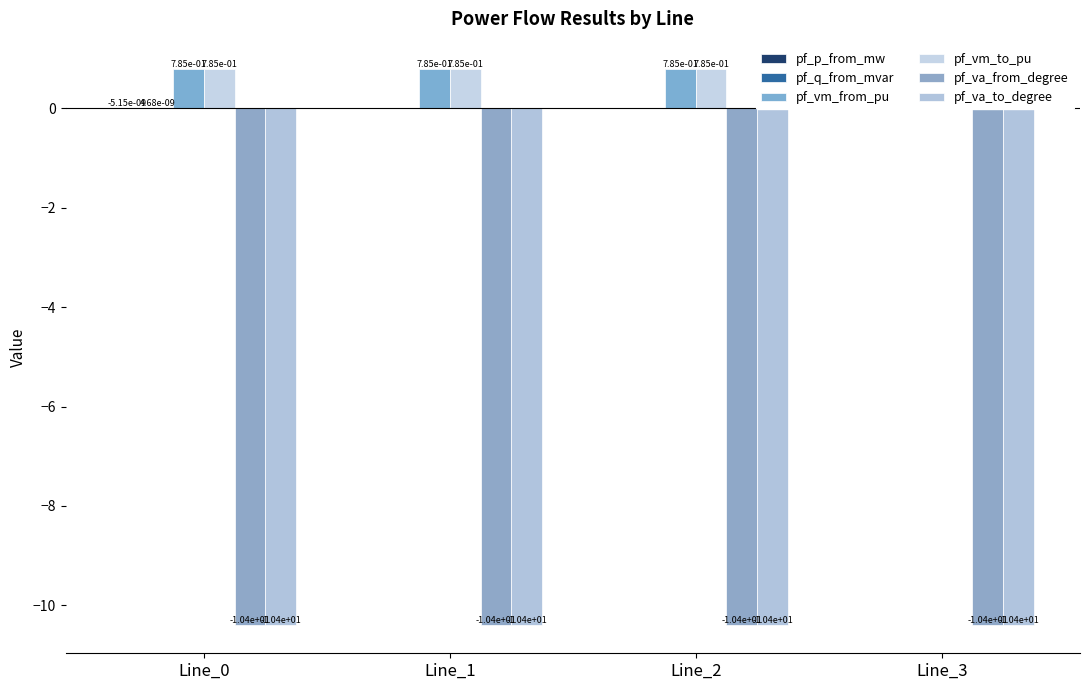

The value of pf_vm_to_pu at Line_3 is 0.8. True or false?

True